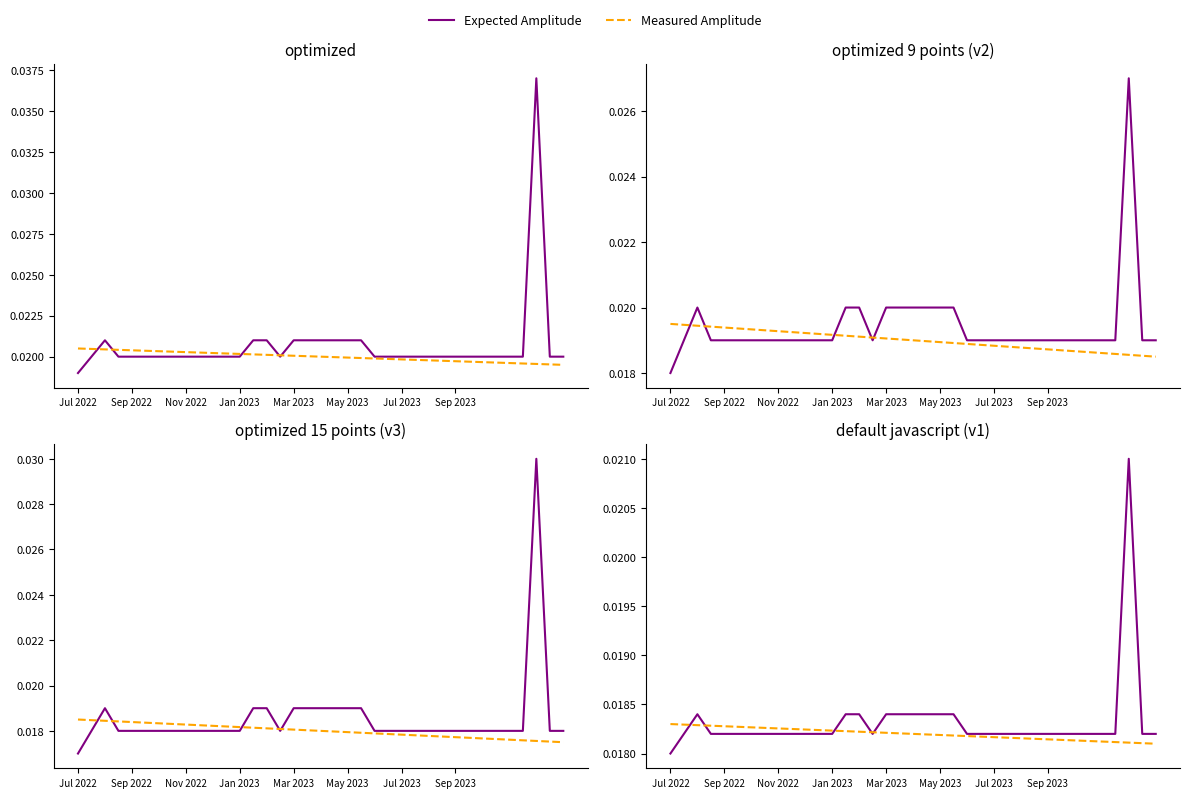

At which category does the chart reach its minimum across all series?

Jul 2022